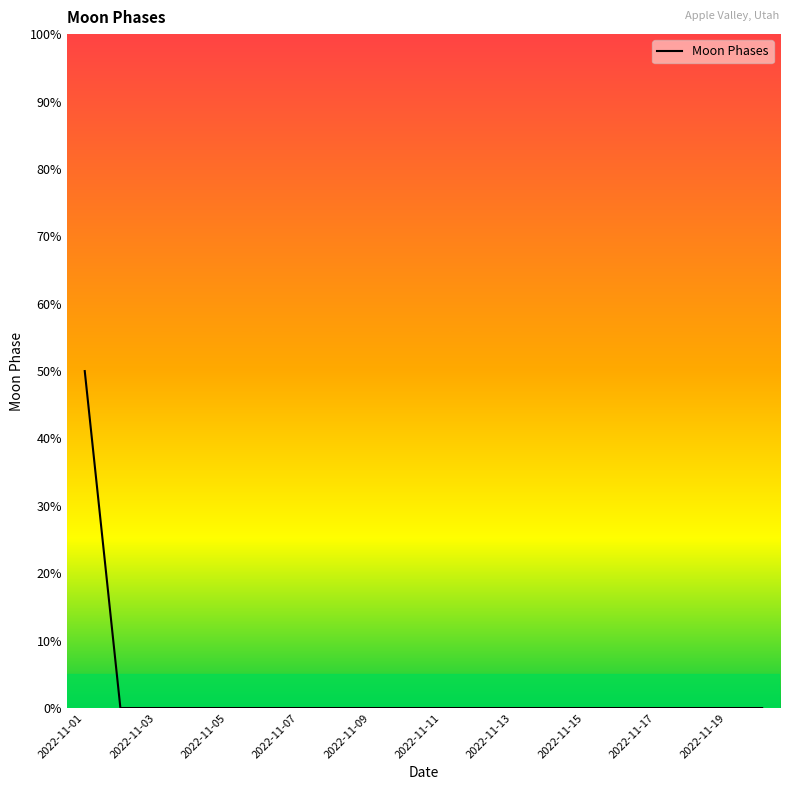

What is the greatest value displayed?

50